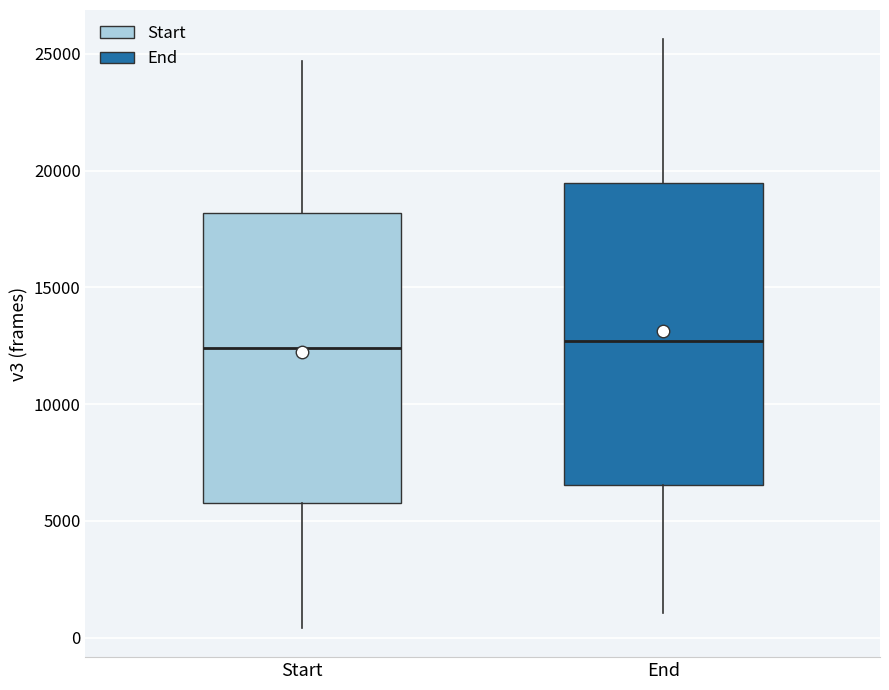

Reading left to right, read every box against the y-axis: the position of its median line, the range the box covers, and the ends of its whiskers. The values are not printed on the chart, so give them approximately, as read against the axis.

Start: median 12500, box 6000 to 18000, whiskers 500 to 24500
End: median 12500, box 6500 to 19500, whiskers 1000 to 25500